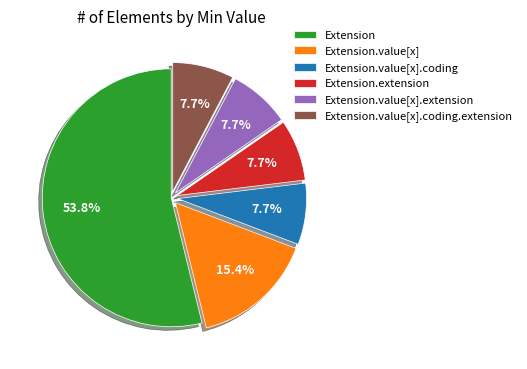

Which category has the biggest portion of the pie?

Extension